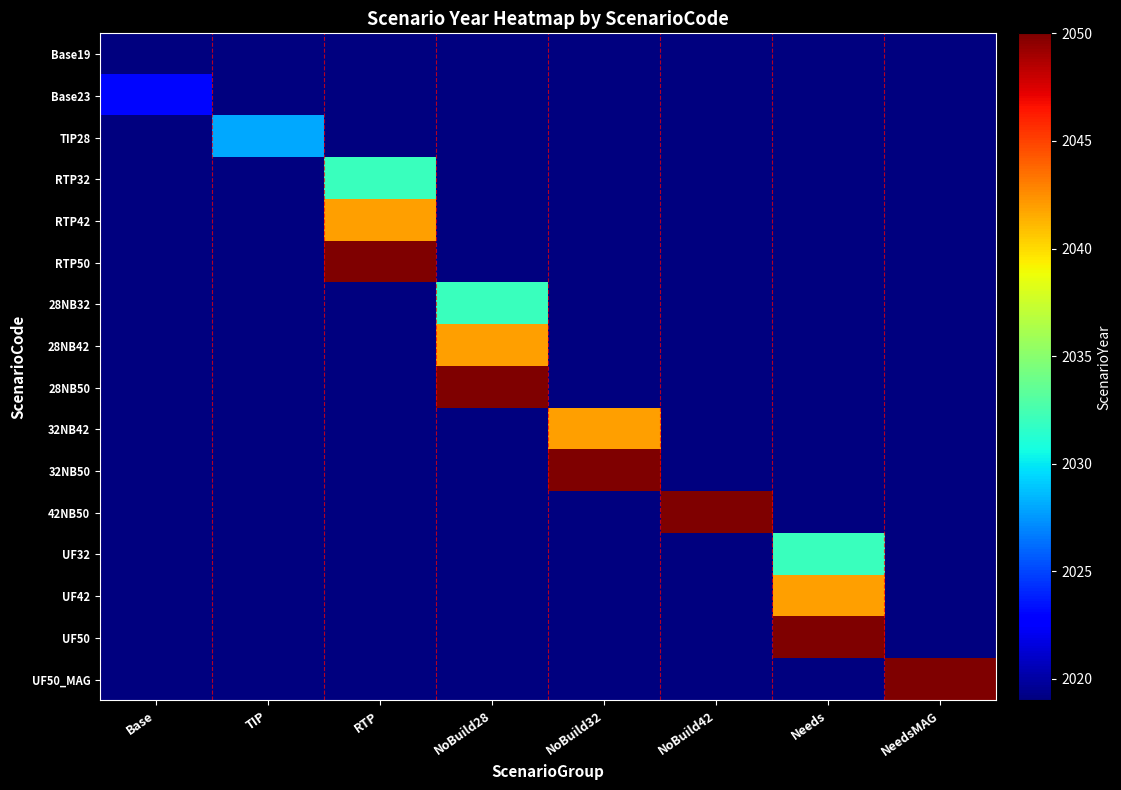

Which has a higher value, NoBuild32 or NoBuild42?

NoBuild32